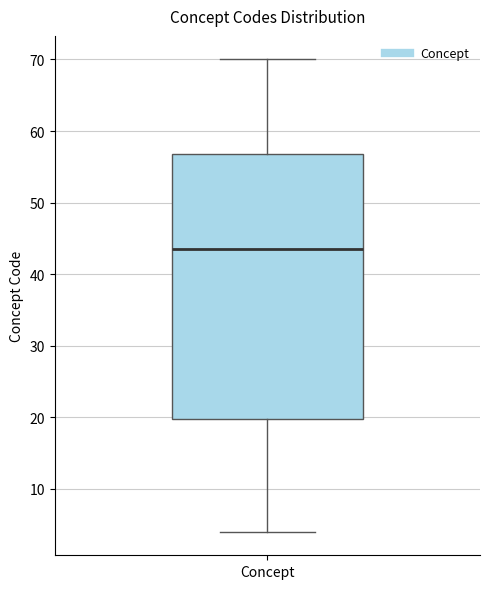

Read this box plot against the y-axis: the position of the median line, the range covered by the box, and the ends of both whiskers. The values are not printed on the chart, so give them approximately, as read against the axis.

median 44, box 20 to 57, whiskers 4 to 70